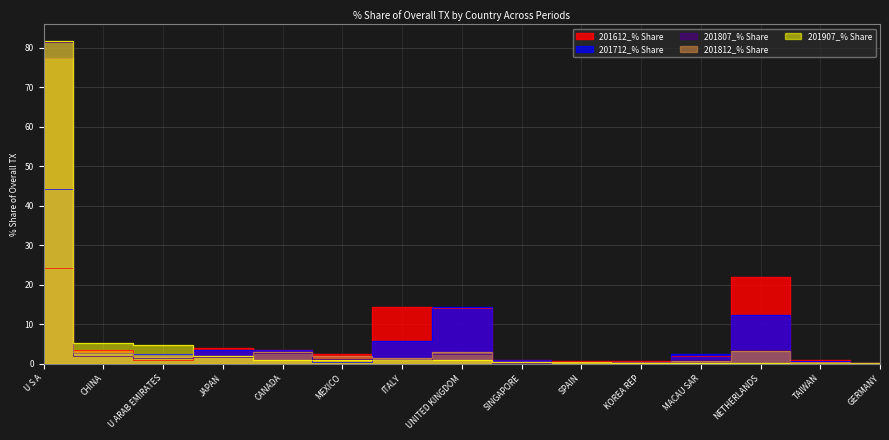

Reading left to right, transcribe all the data shown in this chart.

201612_% Share: U S A=24.2	CHINA=3.4	U ARAB EMIRATES=1.0	JAPAN=4.1	CANADA=3.5	MEXICO=2.6	ITALY=14.3	UNITED KINGDOM=14.2	SINGAPORE=0.8	SPAIN=0.8	KOREA REP=0.6	MACAU SAR=2.0	NETHERLANDS=21.9	TAIWAN=1.0	GERMANY=0.1
201712_% Share: U S A=44.2	CHINA=2.7	U ARAB EMIRATES=2.4	JAPAN=3.5	CANADA=3.6	MEXICO=0.5	ITALY=5.7	UNITED KINGDOM=14.5	SINGAPORE=0.9	SPAIN=0.6	KOREA REP=0.4	MACAU SAR=2.4	NETHERLANDS=12.4	TAIWAN=0.7	GERMANY=0.1
201807_% Share: U S A=81.6	CHINA=1.9	U ARAB EMIRATES=1.6	JAPAN=1.7	CANADA=2.7	MEXICO=1.1	ITALY=1.0	UNITED KINGDOM=2.4	SINGAPORE=0.1	SPAIN=0.4	KOREA REP=0.5	MACAU SAR=0.9	NETHERLANDS=3.6	TAIWAN=0.2	GERMANY=0.1
201812_% Share: U S A=77.4	CHINA=2.7	U ARAB EMIRATES=1.9	JAPAN=2.1	CANADA=2.9	MEXICO=2.0	ITALY=1.4	UNITED KINGDOM=3.1	SINGAPORE=0.4	SPAIN=0.5	KOREA REP=0.5	MACAU SAR=0.8	NETHERLANDS=3.1	TAIWAN=0.5	GERMANY=0.1
201907_% Share: U S A=81.8	CHINA=5.3	U ARAB EMIRATES=4.8	JAPAN=2.0	CANADA=1.0	MEXICO=1.0	ITALY=1.0	UNITED KINGDOM=0.9	SINGAPORE=0.4	SPAIN=0.4	KOREA REP=0.2	MACAU SAR=0.1	NETHERLANDS=0.1	TAIWAN=0.1	GERMANY=0.1